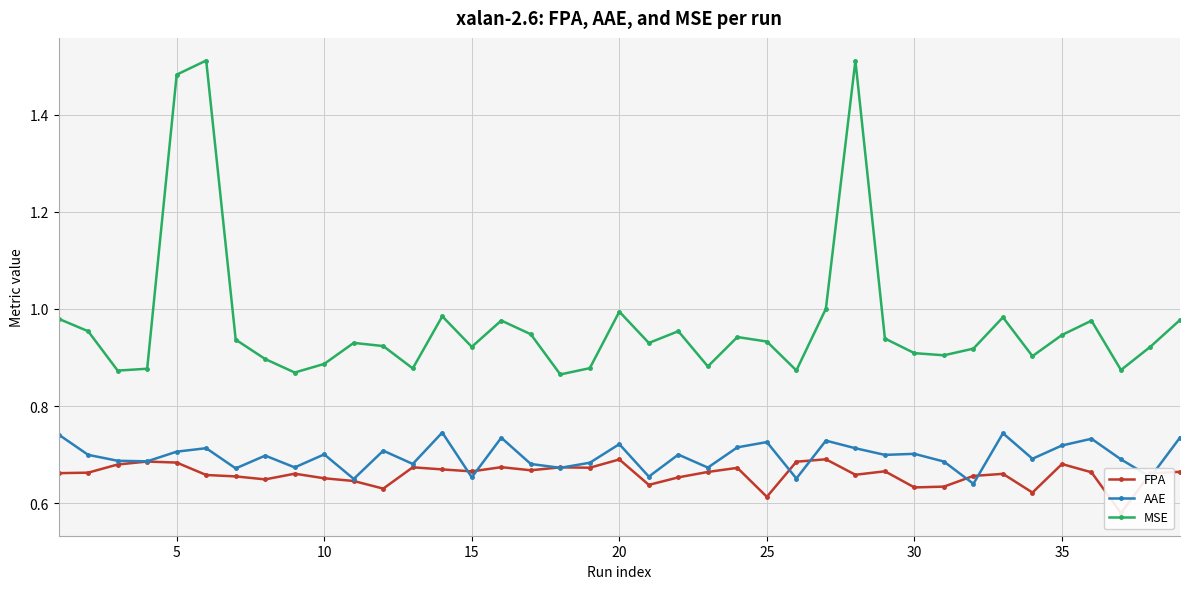

What is the sum of all MSE values?

37.8